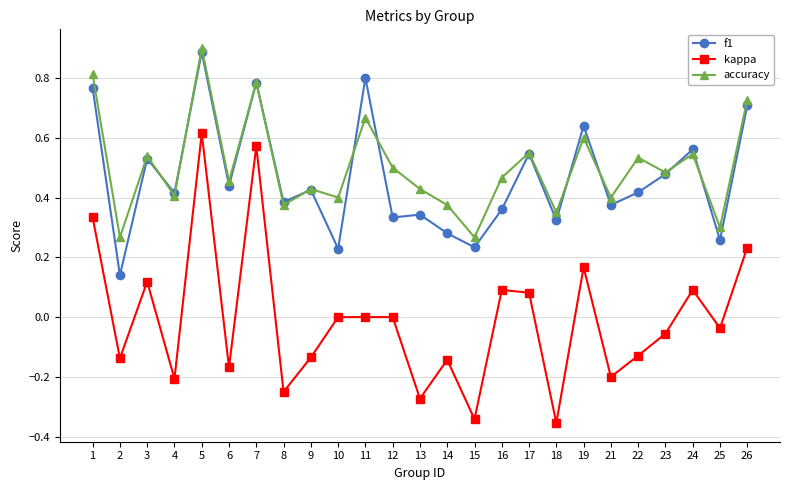

In accuracy, how many points are lower than both neighbors (excluding endpoints)?

10